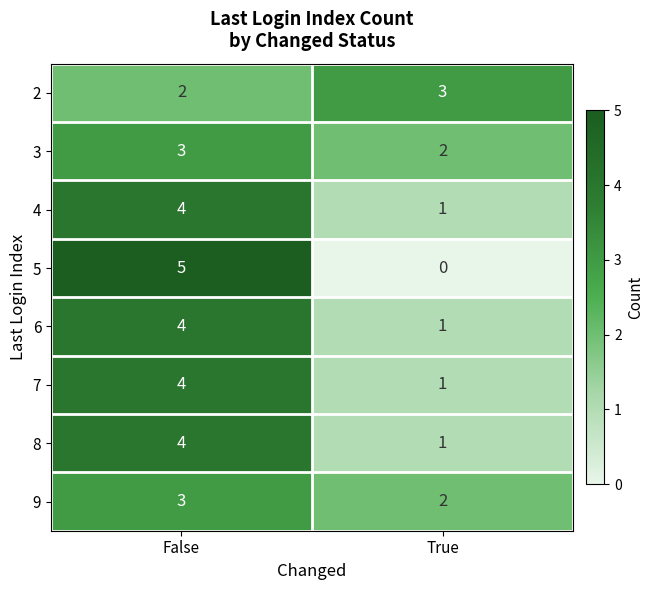

Reading left to right, list all the values displayed in this chart.

2: 2	3
3: 3	2
4: 4	1
5: 5	0
6: 4	1
7: 4	1
8: 4	1
9: 3	2